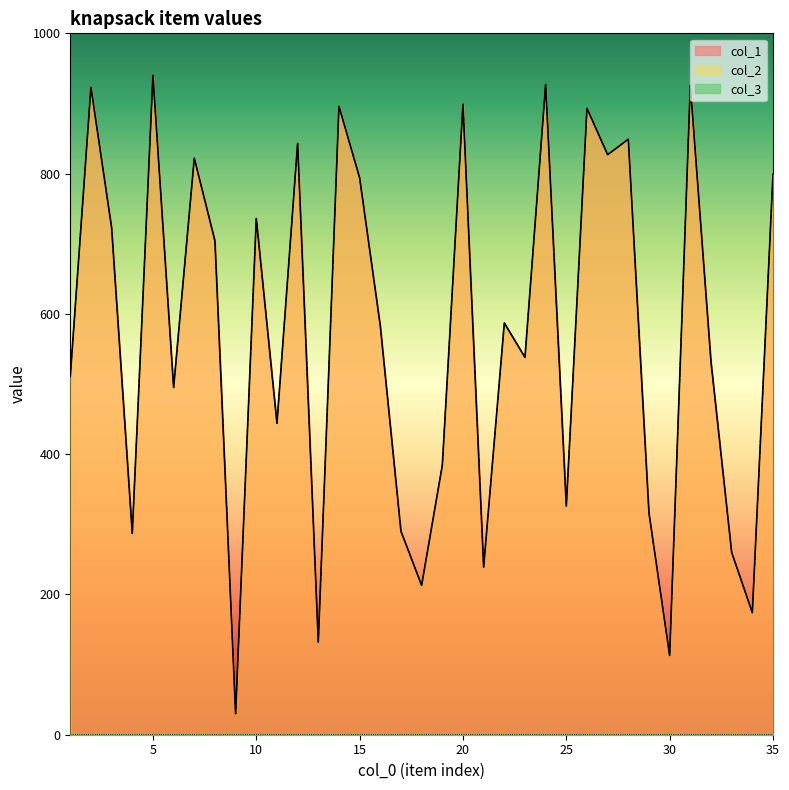

Between 15 and 24, which series saw the biggest shift?

col_1